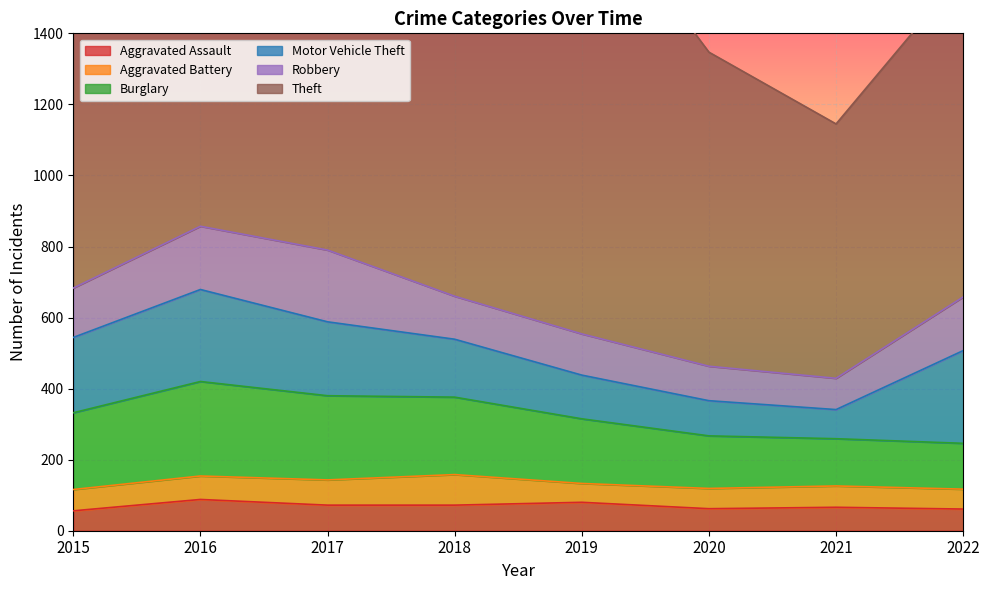

In Burglary, how many points are higher than both neighbors (excluding endpoints)?

1